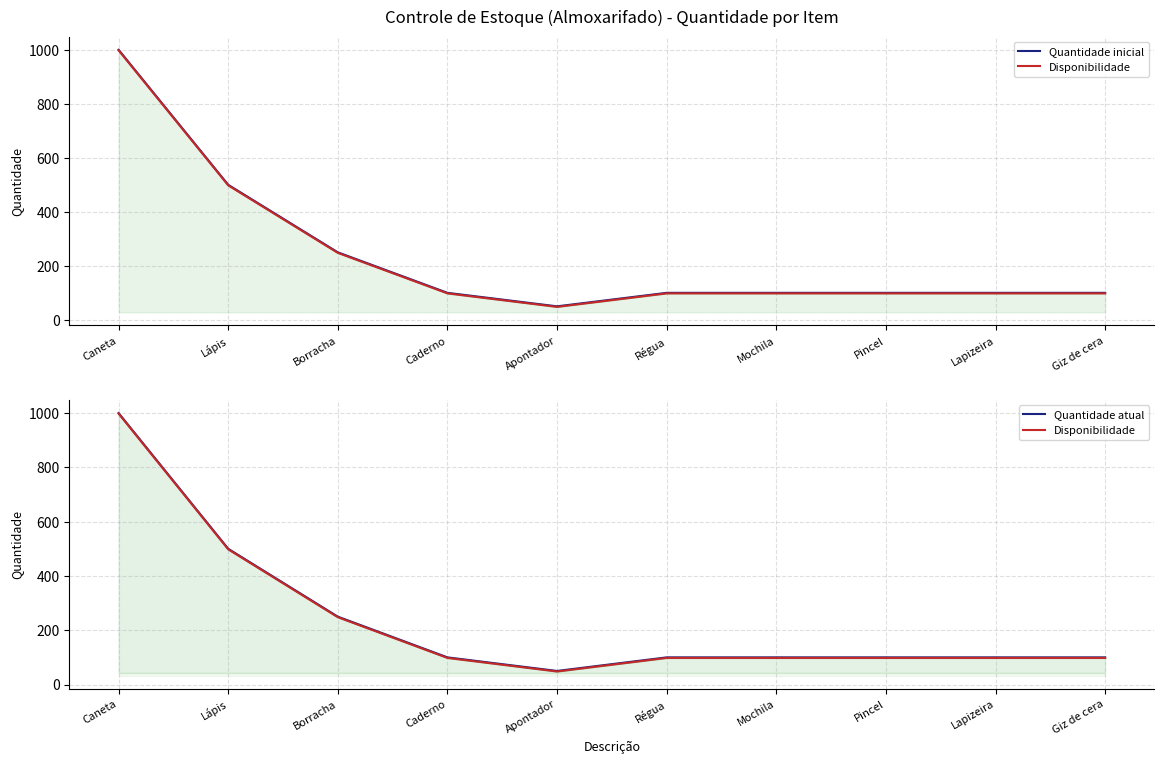

What are all the series names shown in the legend?

Quantidade inicial, Disponibilidade, Quantidade atual